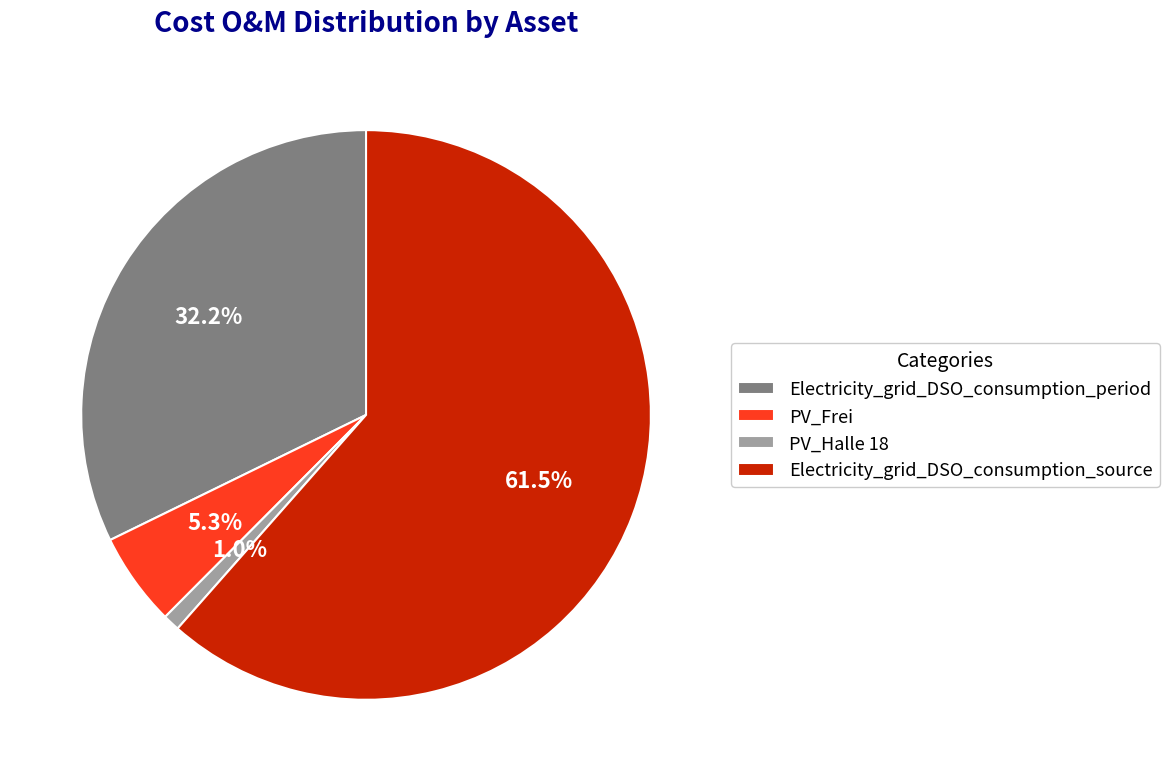

Which slice is the smallest?

PV_Halle 18